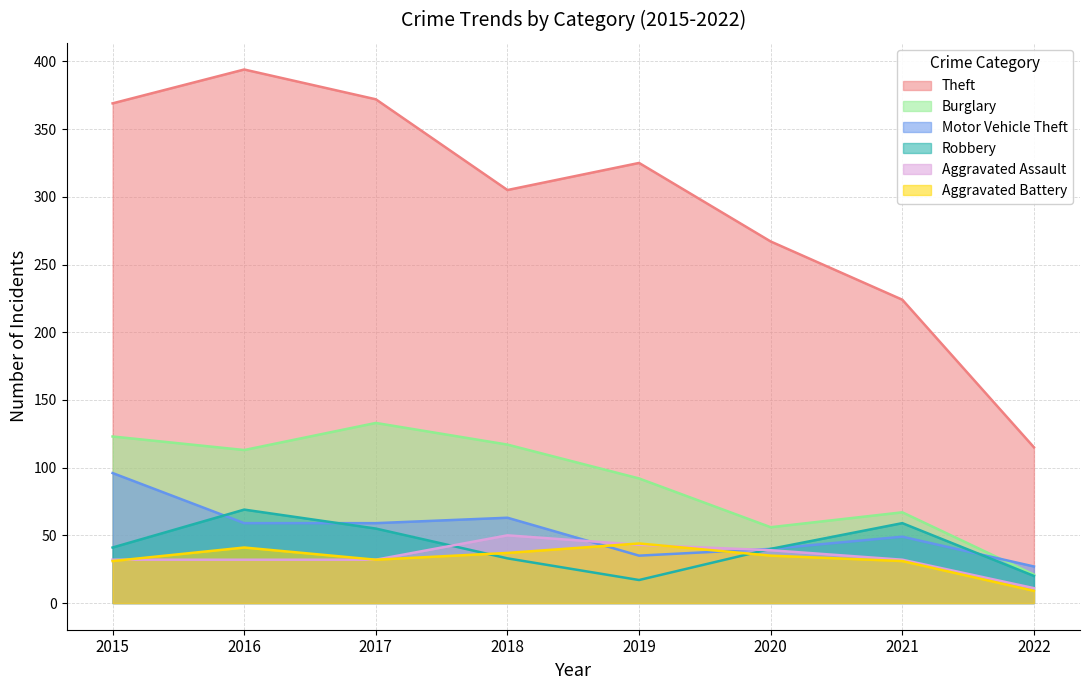

What are all the series names shown in the legend?

Theft, Burglary, Motor Vehicle Theft, Robbery, Aggravated Assault, Aggravated Battery